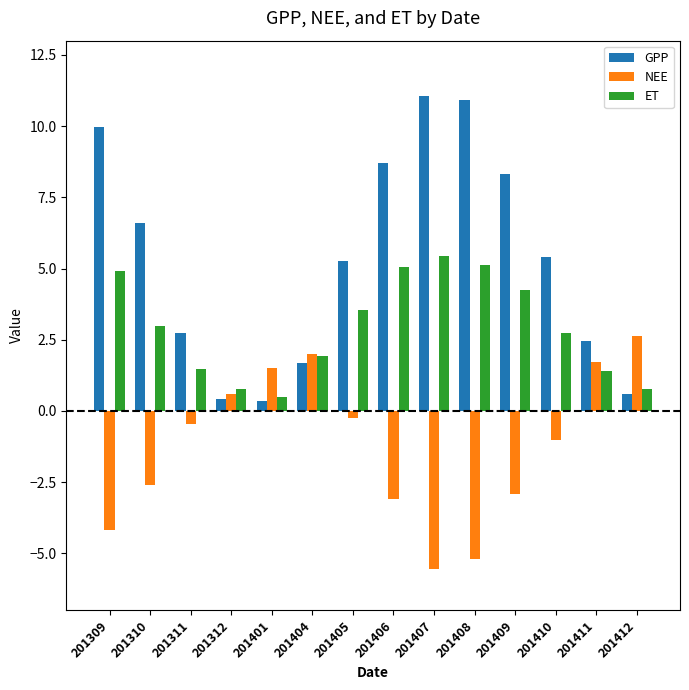

Between 201309 and 201401, which series saw the biggest shift?

GPP